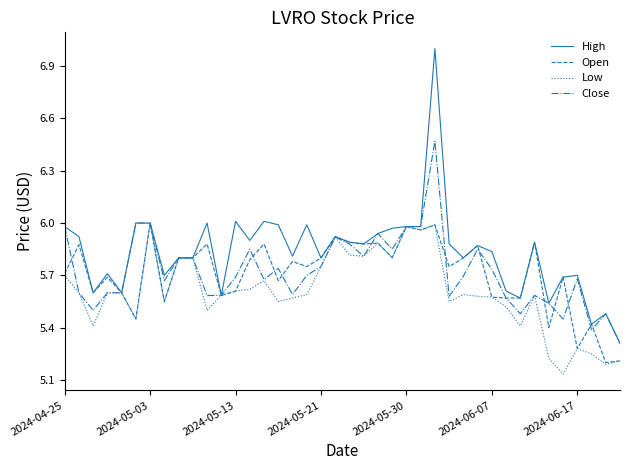

What is the maximum value shown in the chart?

7.0